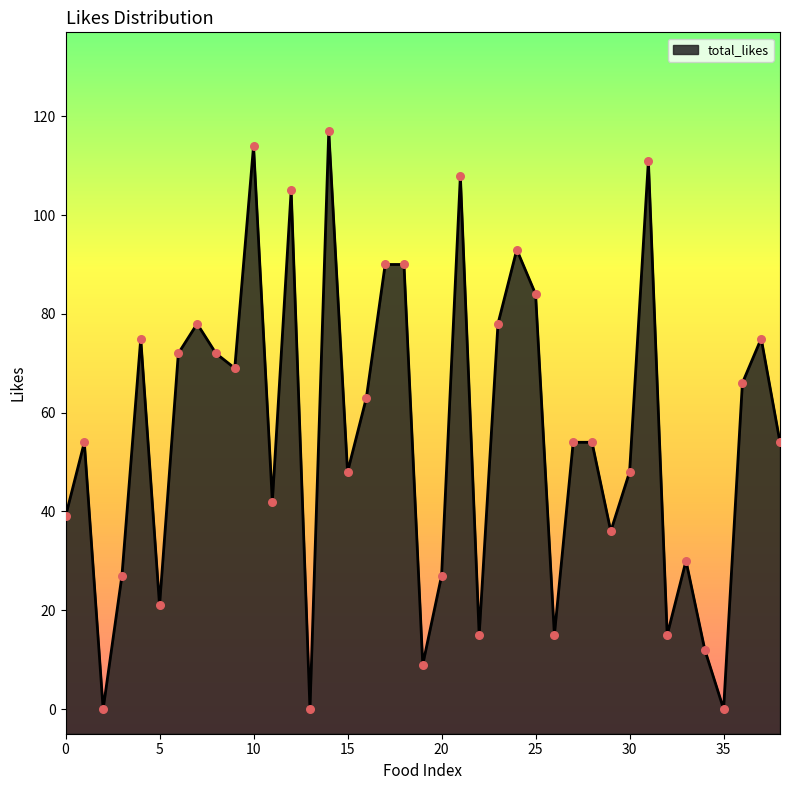

What is the change in value from 28 to 34?

-42